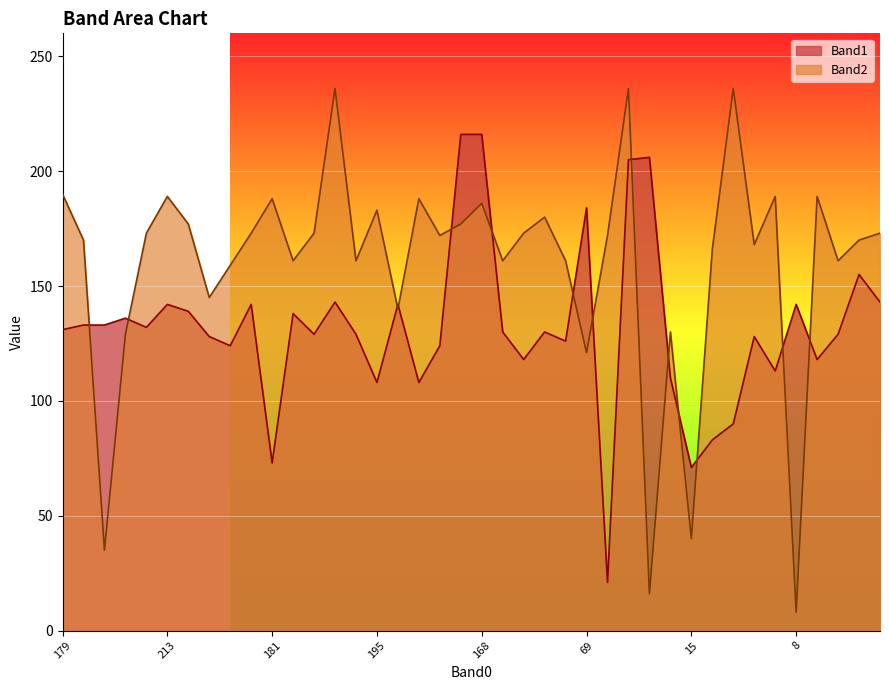

What is the difference between the Band1 values at 60 and 192?

1